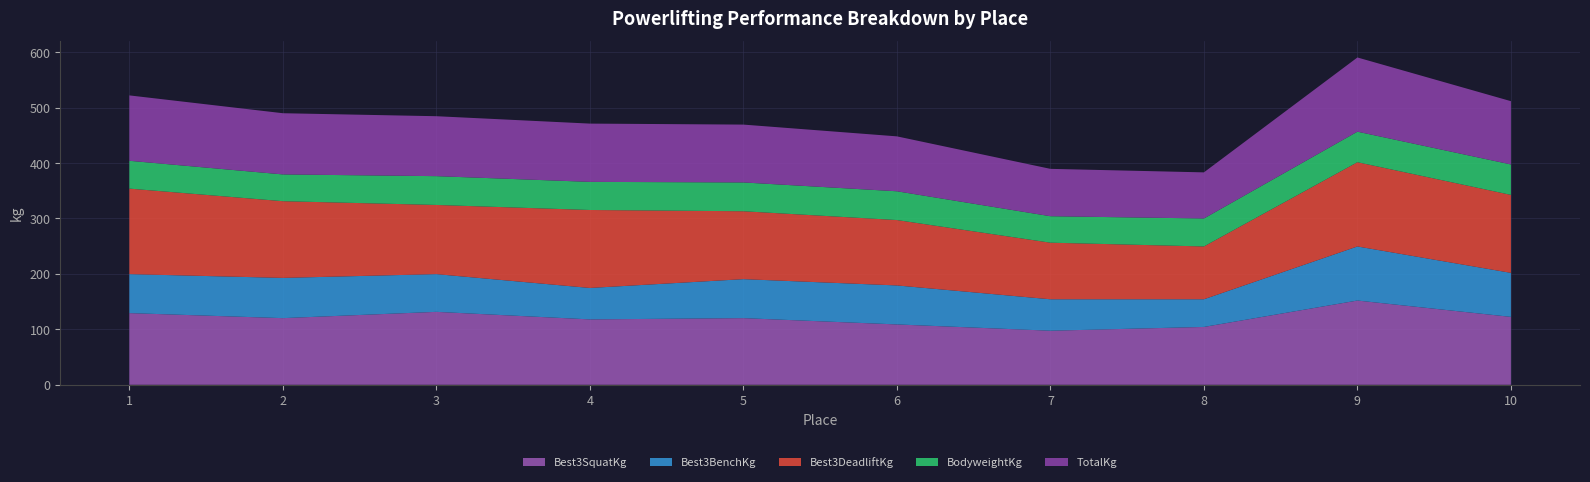

Reading left to right, what are all the values shown in this chart?

Best3SquatKg: 1=129.3	2=120.2	3=131.5	4=117.9	5=120.2	6=108.9	7=97.5	8=104.3	9=151.9	10=122.5
Best3BenchKg: 1=70.3	2=72.6	3=68.0	4=56.7	5=70.3	6=70.3	7=56.7	8=49.9	9=97.5	10=79.4
Best3DeadliftKg: 1=154.2	2=138.3	3=124.7	4=140.6	5=122.5	6=117.9	7=102.1	8=95.2	9=151.9	10=140.6
BodyweightKg: 1=50.2	2=48.3	3=51.9	4=50.7	5=51.9	6=51.9	7=47.7	8=50.4	9=55.1	10=54.9
TotalKg: 1=353.8	2=331.1	3=324.3	4=315.2	5=313.0	6=297.1	7=256.3	8=249.5	9=401.4	10=342.5